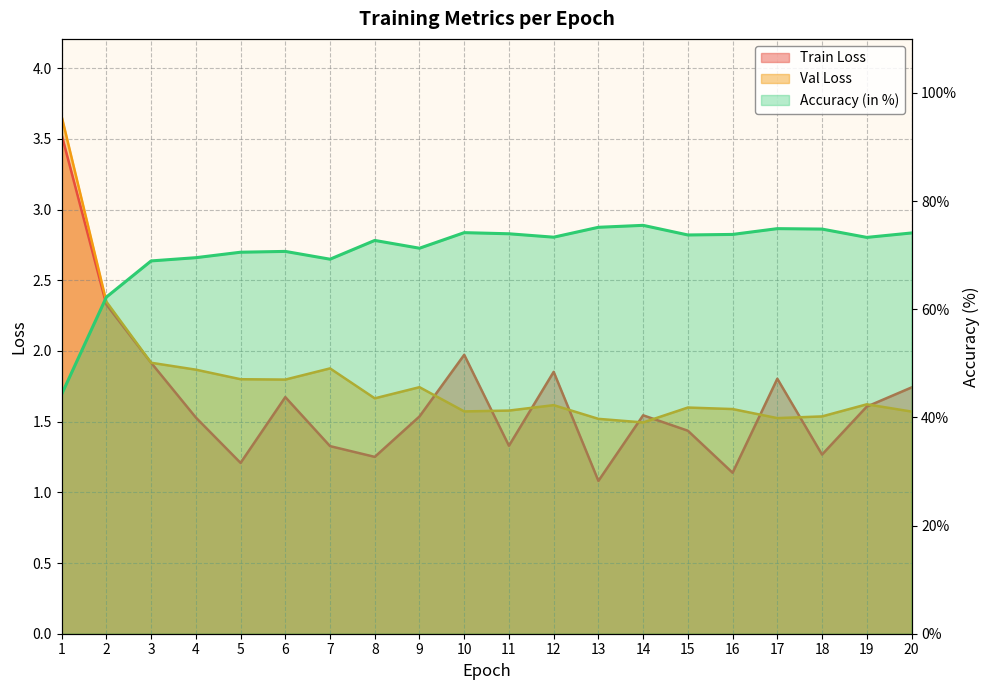

At which category does the chart reach its peak across all series?

14